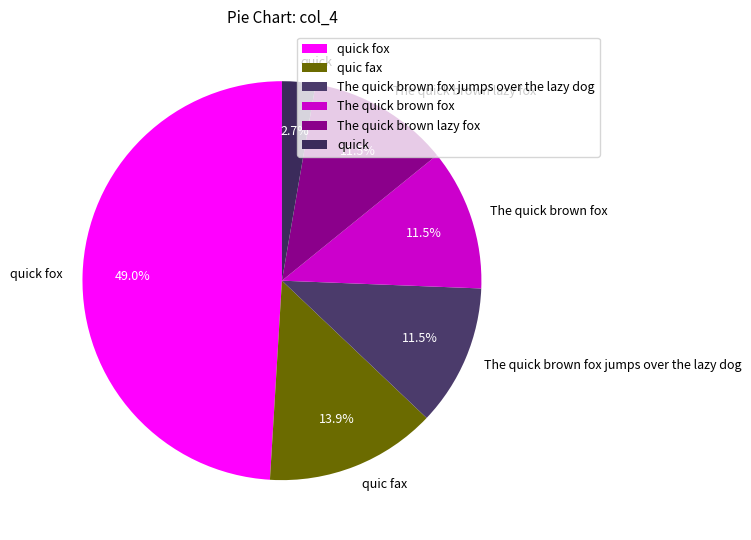

How much of the chart is everything except quick fox?

51.0%